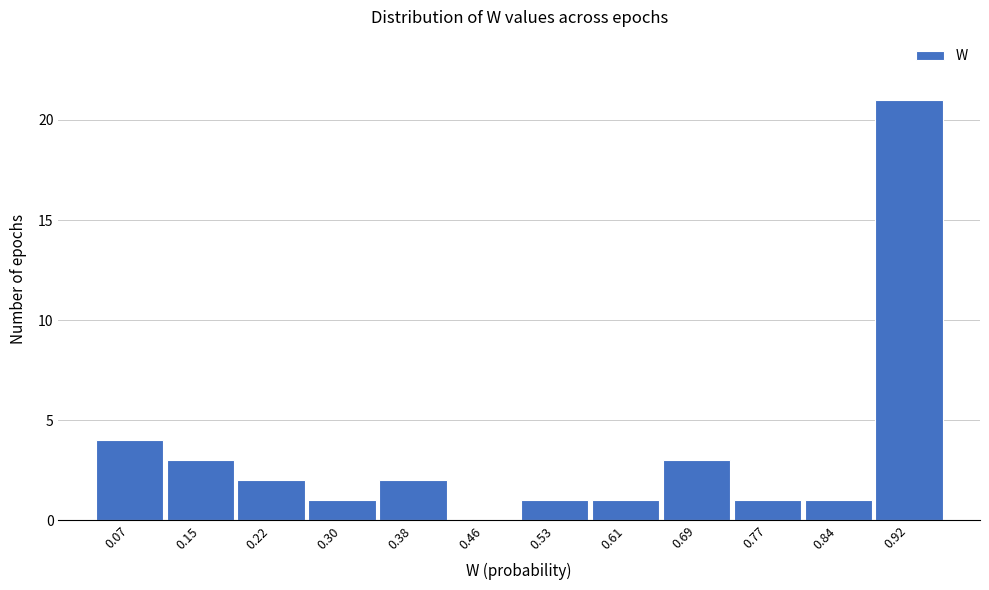

Reading left to right, what are all the values shown in this chart?

0.07=4	0.15=3	0.22=2	0.30=1	0.38=2	0.46=0	0.53=1	0.61=1	0.69=3	0.77=1	0.84=1	0.92=21